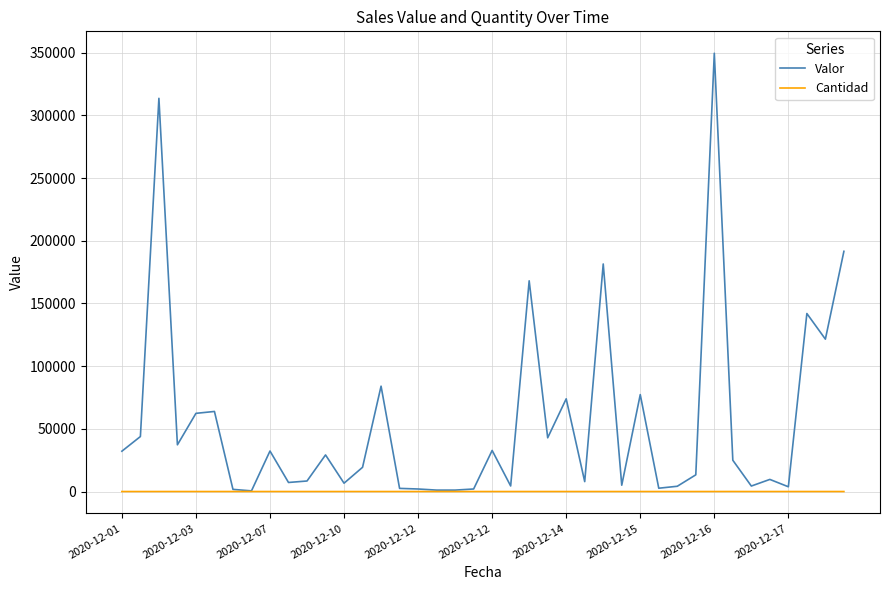

Rank the series by their average value, from lowest to highest.

Cantidad, Valor